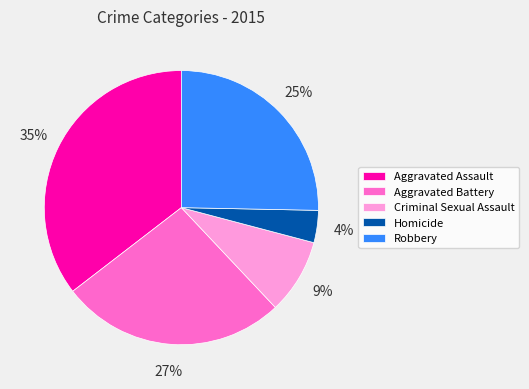

Rank the categories by value from lowest to highest.

Homicide, Criminal Sexual Assault, Robbery, Aggravated Battery, Aggravated Assault